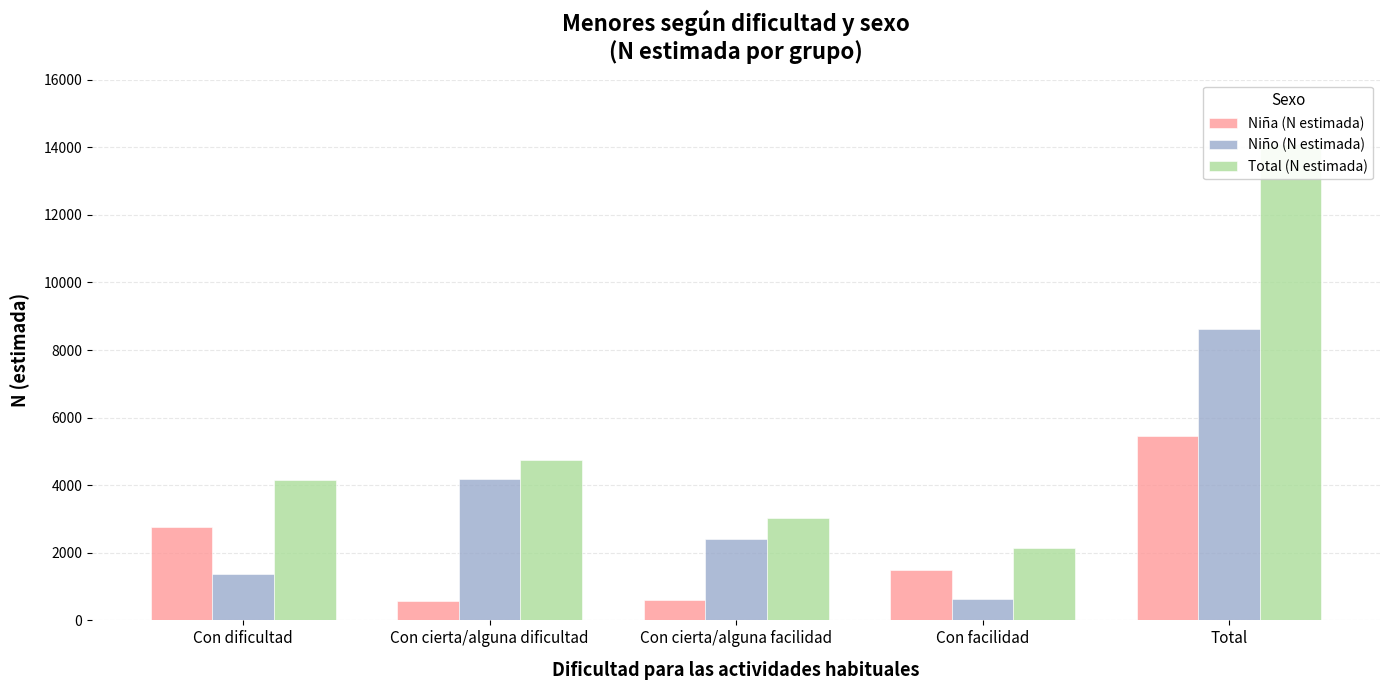

At which category is the sum across all series the highest?

Total